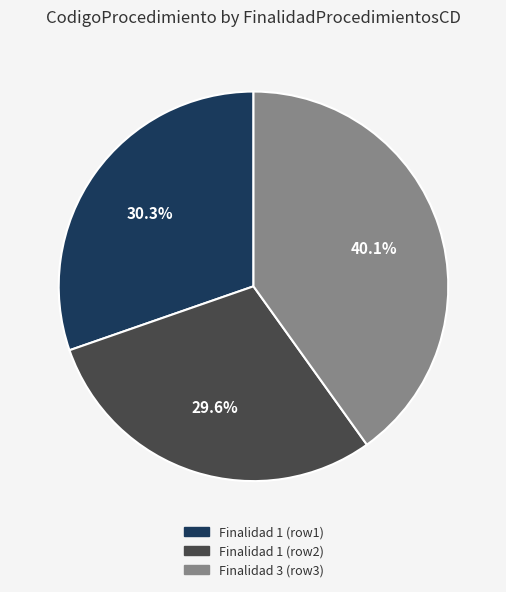

Does any single category account for the majority?

No